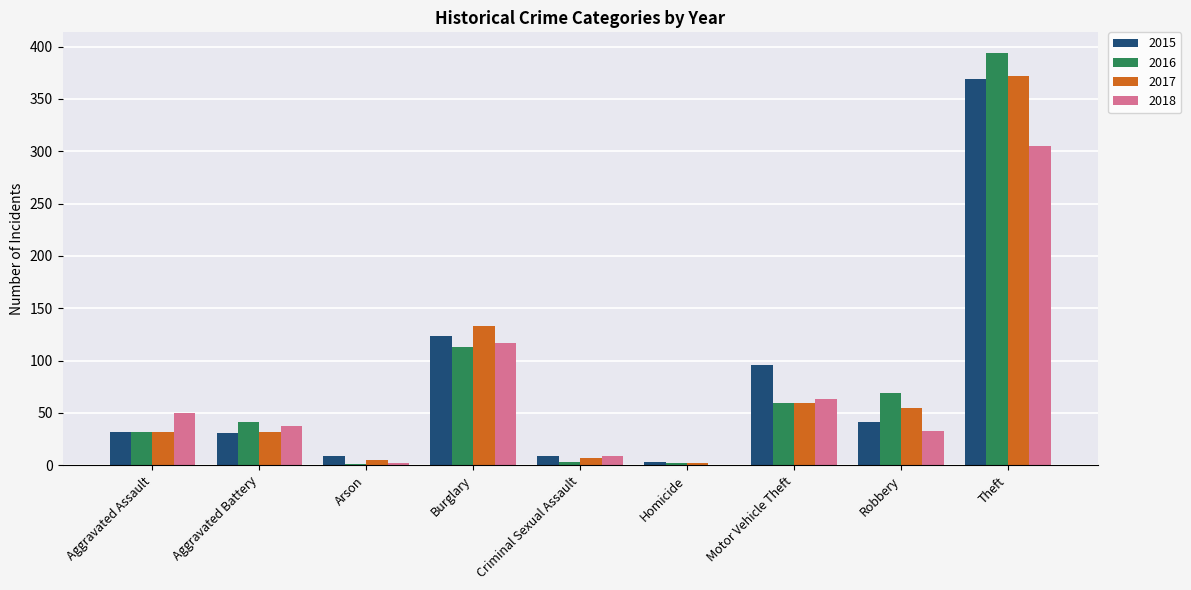

At which category is the sum across all series the highest?

Theft